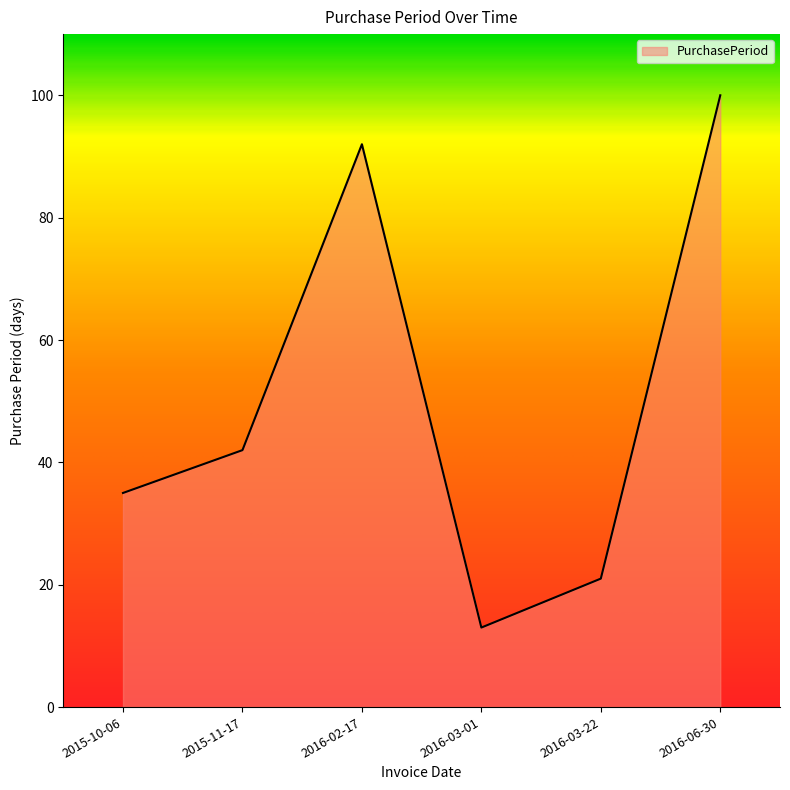

How many lines are shown in the chart?

1